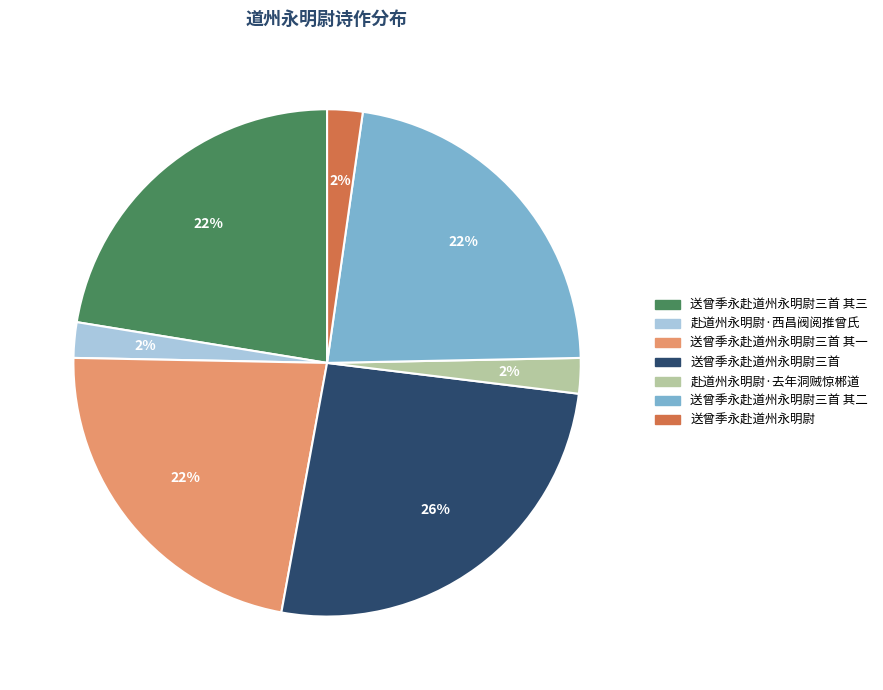

To the nearest percent, what is the difference between the largest and smallest slice percentages?

24%